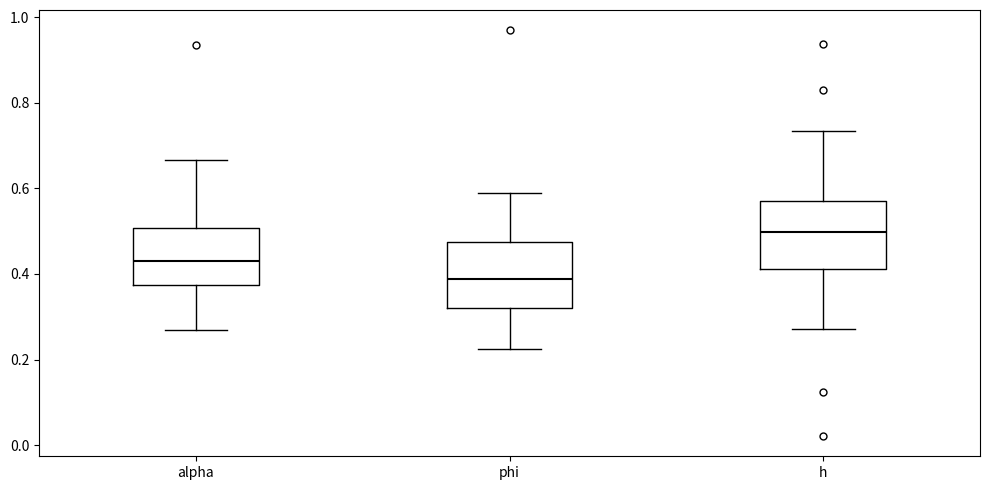

Which box's median line is the highest?

h